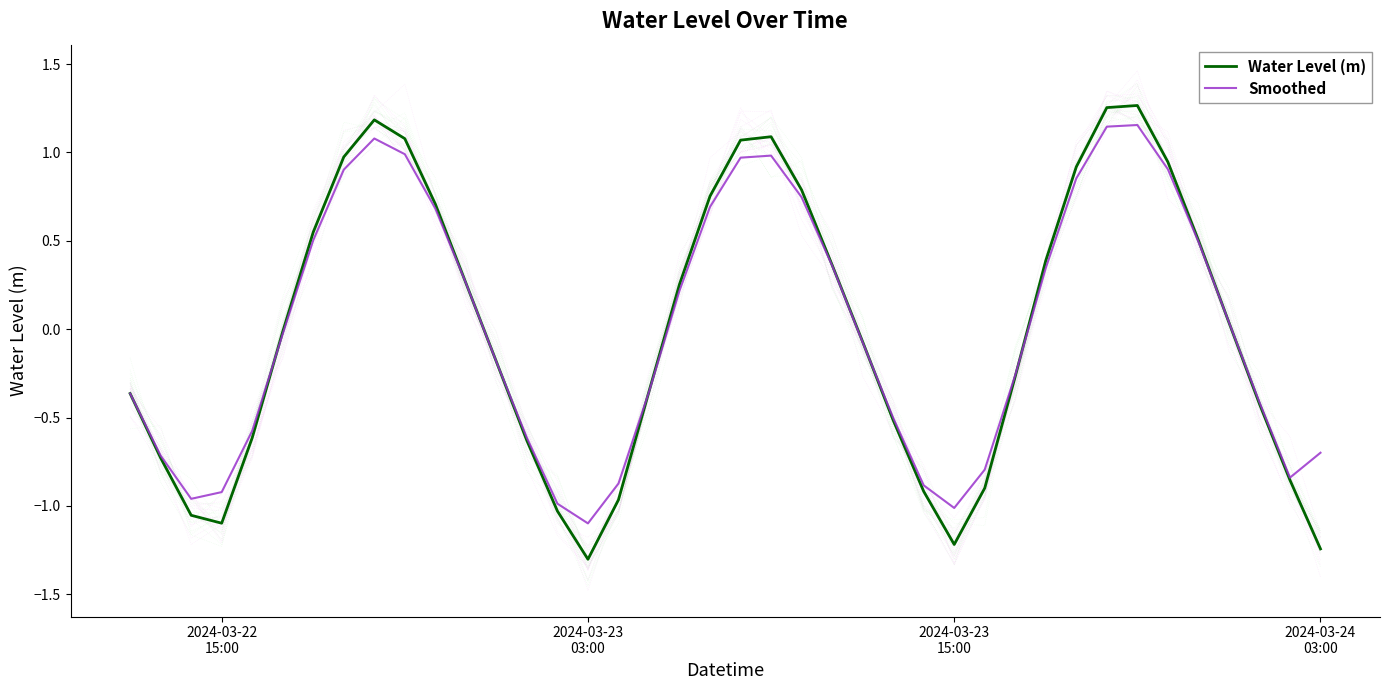

True or false: Smoothed has more than 2 interior local peaks.

True